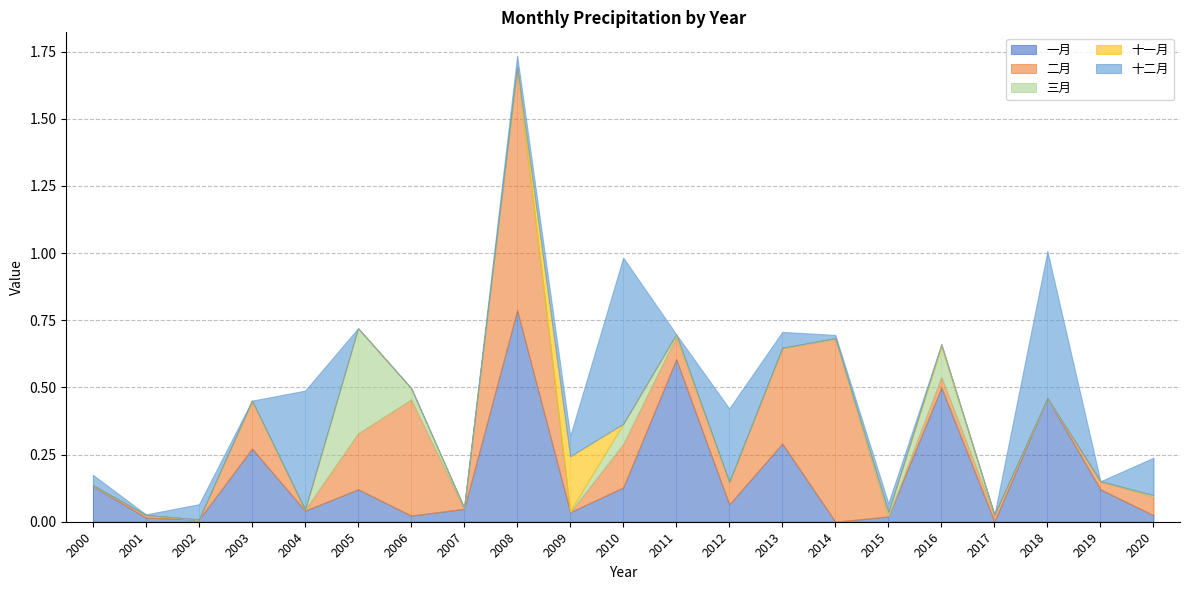

How many interior local valleys does the 十一月 series have?

1